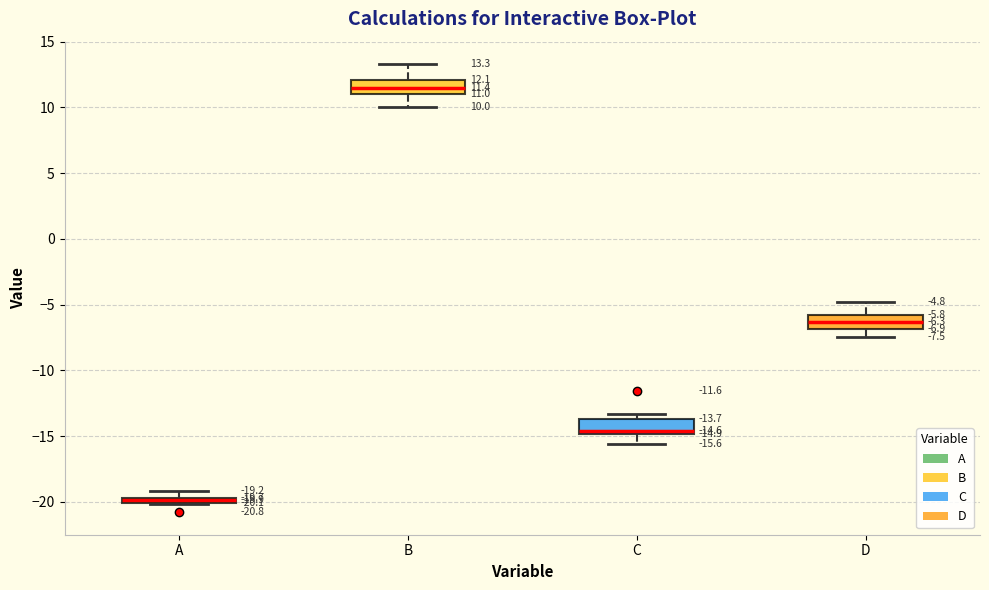

Which box has the highest median line?

B